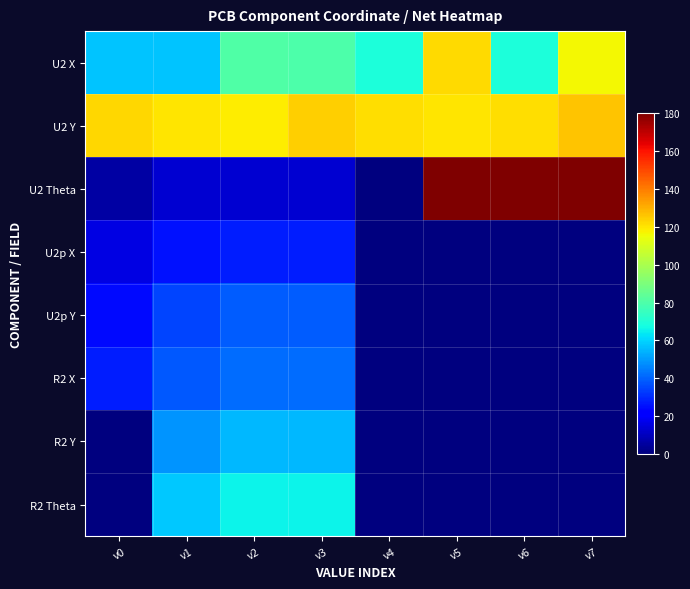

What is the total value across all series at v7?

422.4